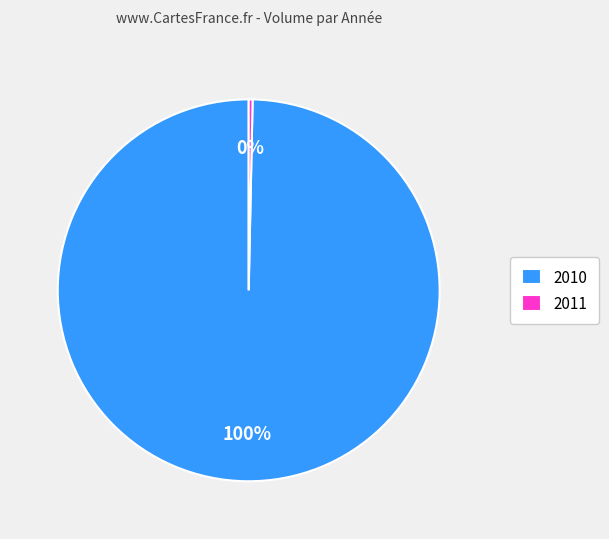

How many segments does this pie chart have?

2